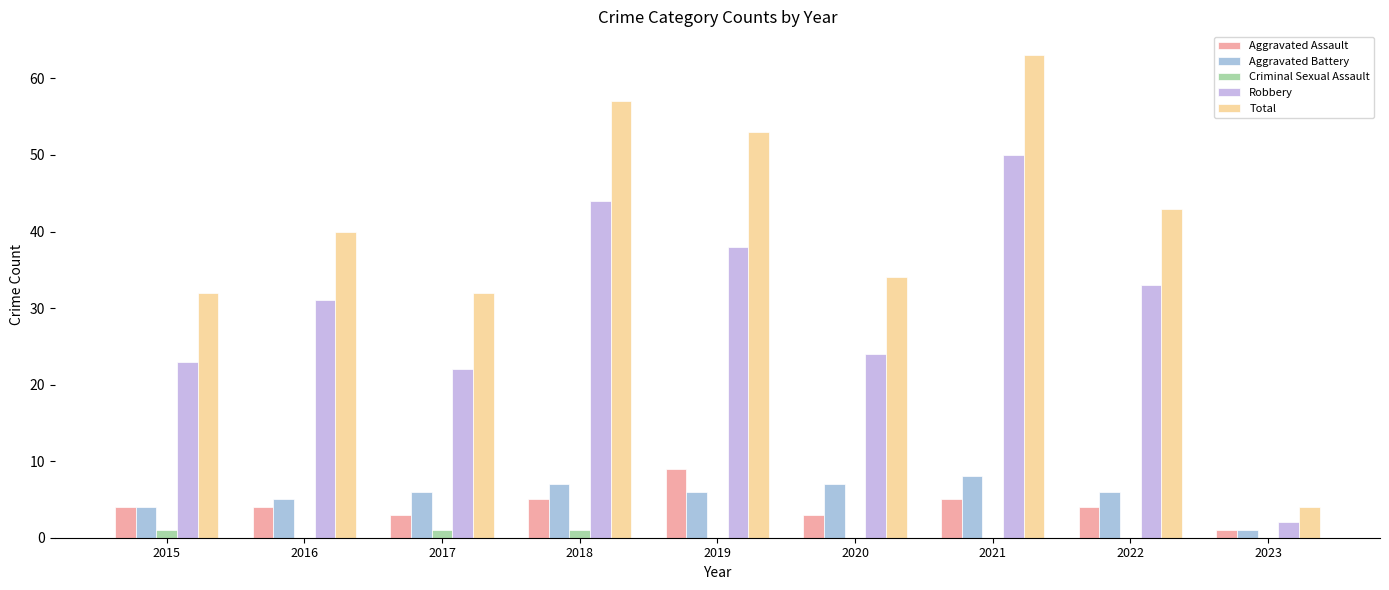

Which has a higher value, 2017 or 2022?

2022